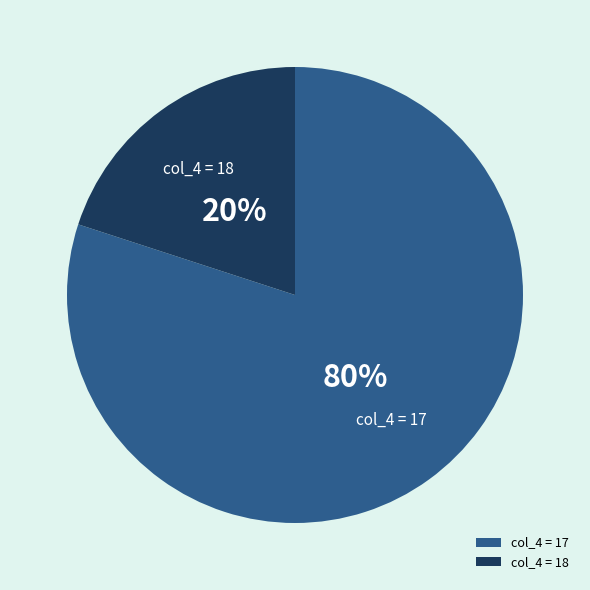

Is there any slice that represents more than half of the pie?

Yes